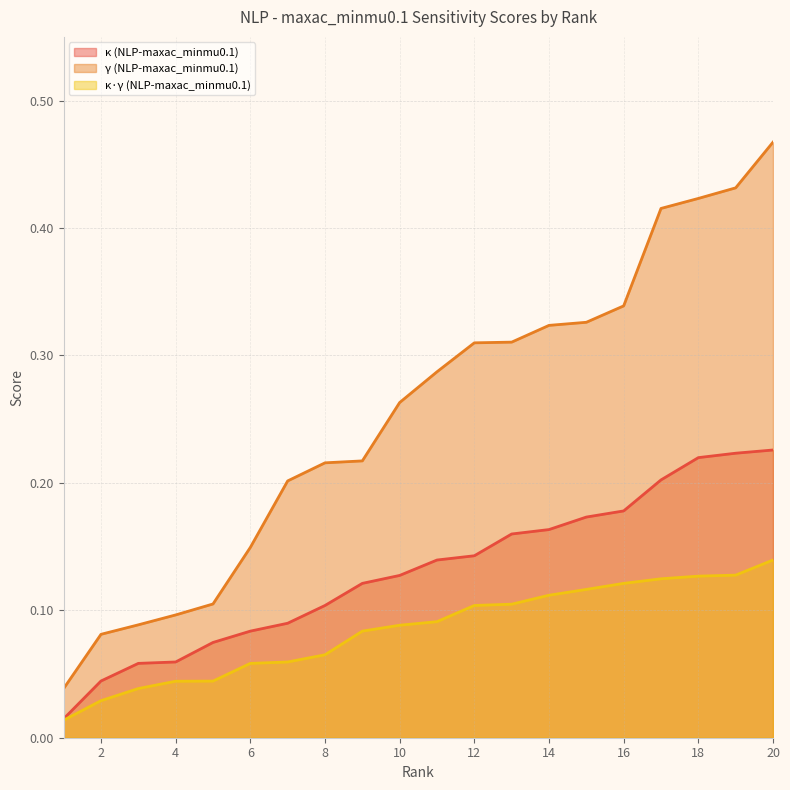

Rank the series at 6 from highest to lowest value.

γ (NLP-maxac_minmu0.1), κ (NLP-maxac_minmu0.1), κ·γ (NLP-maxac_minmu0.1)